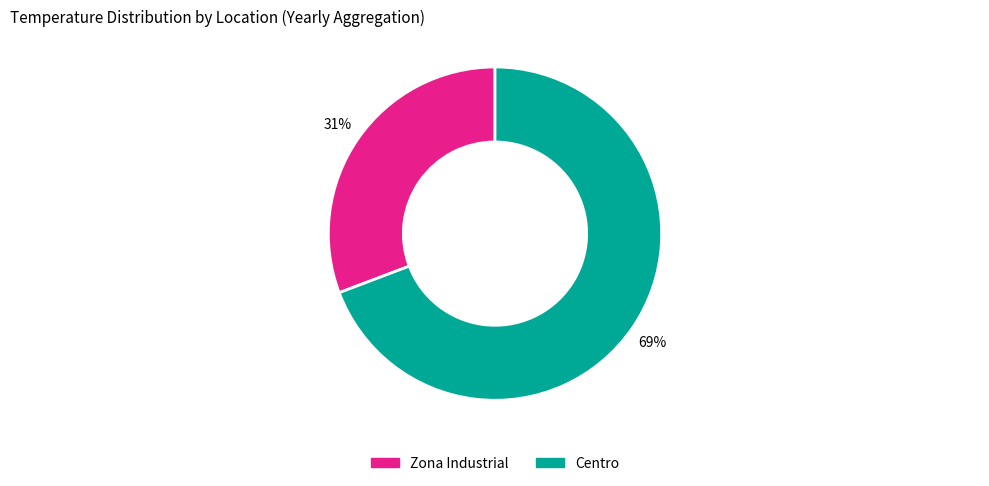

To the nearest percent, what is the combined percentage of Centro and Zona Industrial?

100%